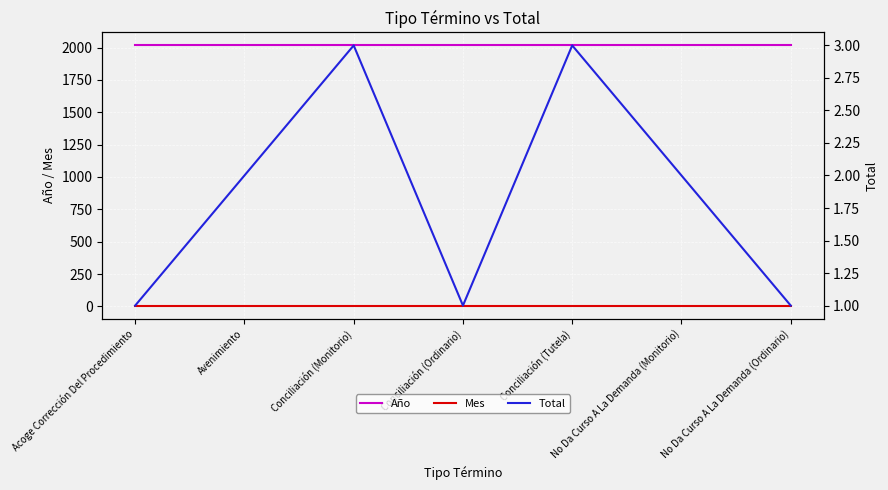

Which series has the largest range (max minus min)?

Total